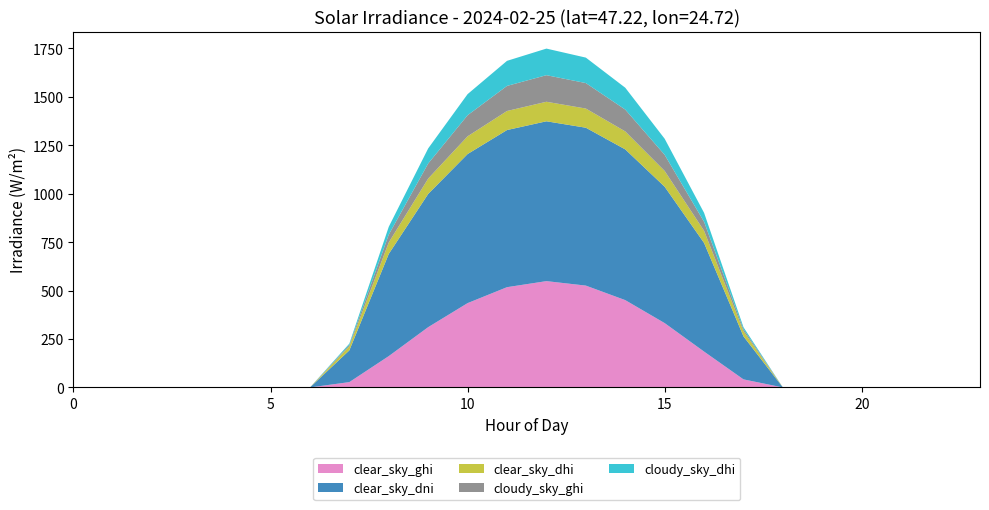

Reading left to right, what are all the values shown in this chart?

clear_sky_ghi: 0.0	0.0	0.0	0.0	0.0	0.0	0.0	27.6	161.9	311.3	435.4	517.7	548.9	525.8	450.8	332.2	185.2	41.7	0.0	0.0	0.0	0.0	0.0	0.0
clear_sky_dni: 0.0	0.0	0.0	0.0	0.0	0.0	0.0	163.9	527.5	687.6	769.5	811.1	825.1	815.0	778.1	703.9	560.6	221.8	0.0	0.0	0.0	0.0	0.0	0.0
clear_sky_dhi: 0.0	0.0	0.0	0.0	0.0	0.0	0.0	20.9	59.2	79.4	91.6	98.4	100.8	99.0	92.9	81.6	62.9	26.4	0.0	0.0	0.0	0.0	0.0	0.0
cloudy_sky_ghi: 0.0	0.0	0.0	0.0	0.0	0.0	0.0	6.9	40.5	77.8	108.9	129.4	137.2	131.4	112.7	83.1	46.3	10.4	0.0	0.0	0.0	0.0	0.0	0.0
cloudy_sky_dhi: 0.0	0.0	0.0	0.0	0.0	0.0	0.0	6.9	40.5	77.8	108.9	129.4	137.2	131.4	112.7	83.1	46.3	10.4	0.0	0.0	0.0	0.0	0.0	0.0